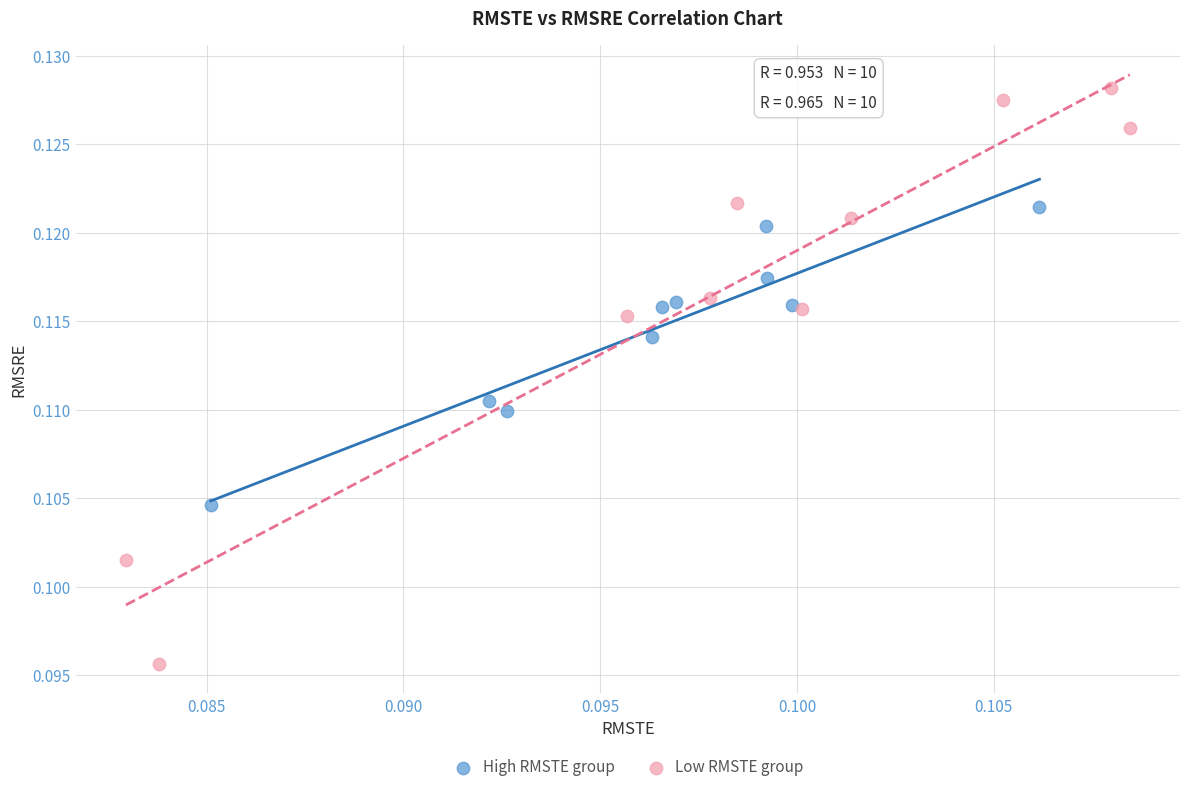

What are all the series names shown in the legend?

High RMSTE group, Low RMSTE group